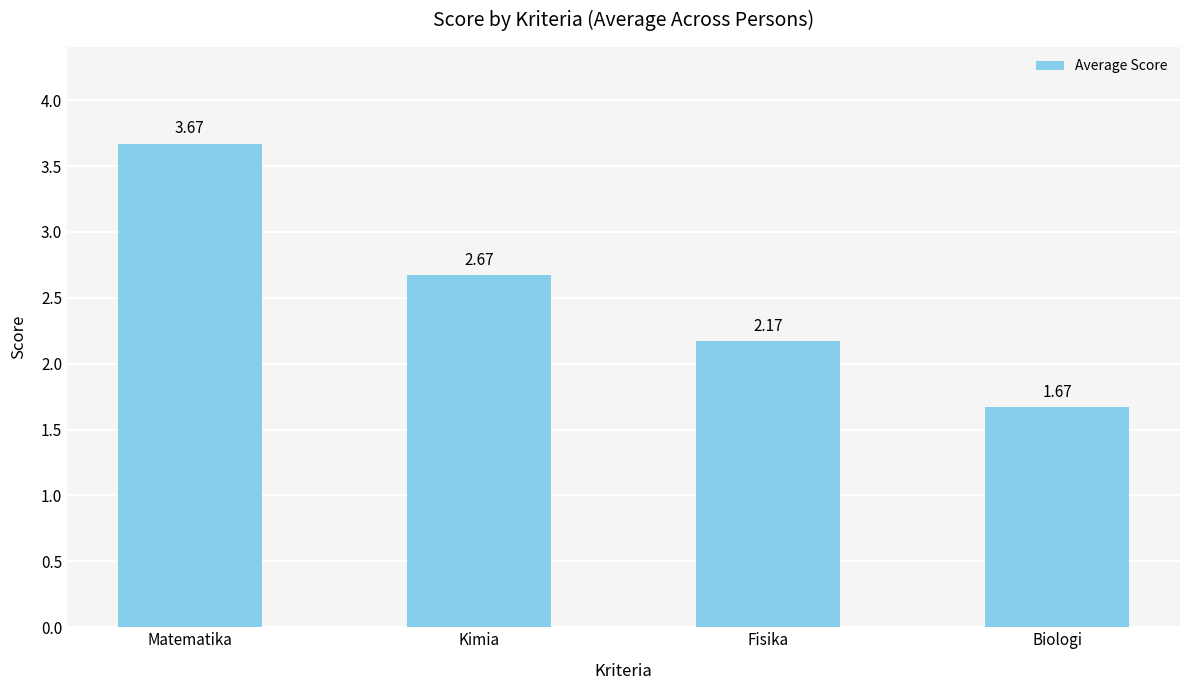

At which label does the data first exceed 2?

Matematika